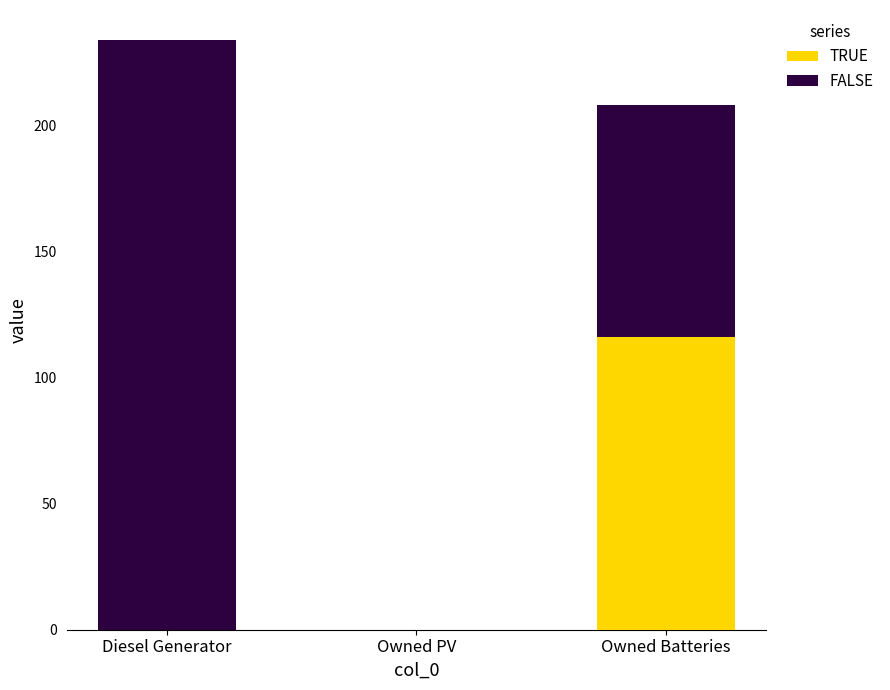

What is the sum of all TRUE values?

116